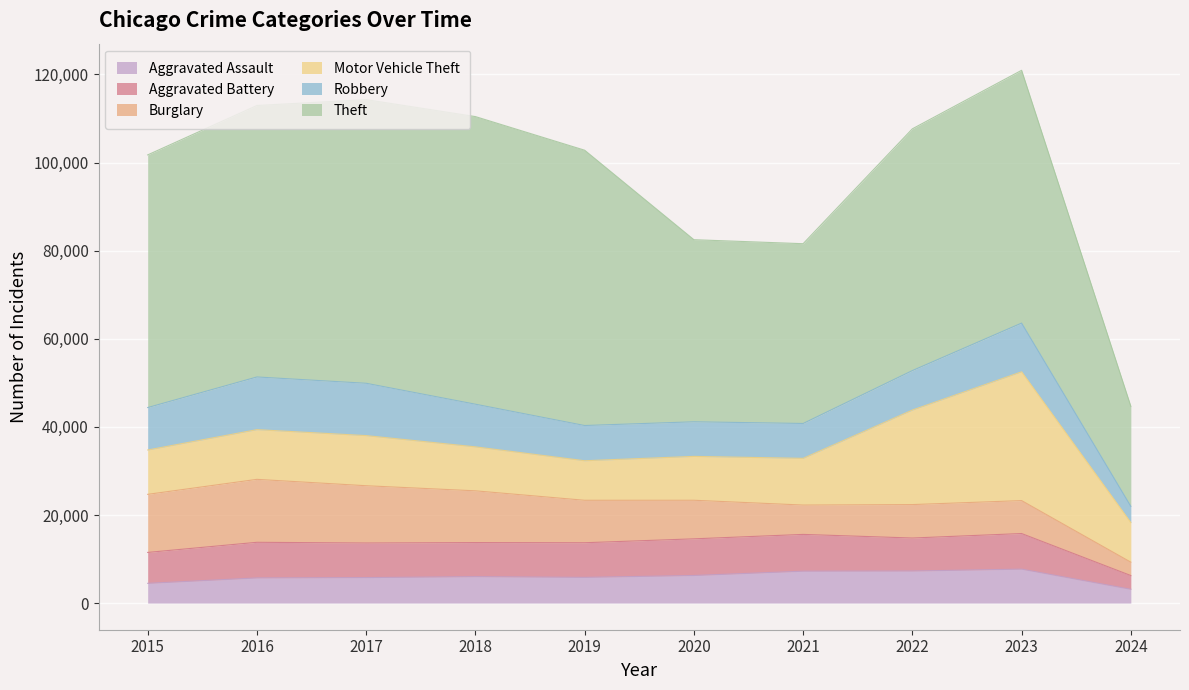

Which series has the largest range (max minus min)?

Theft